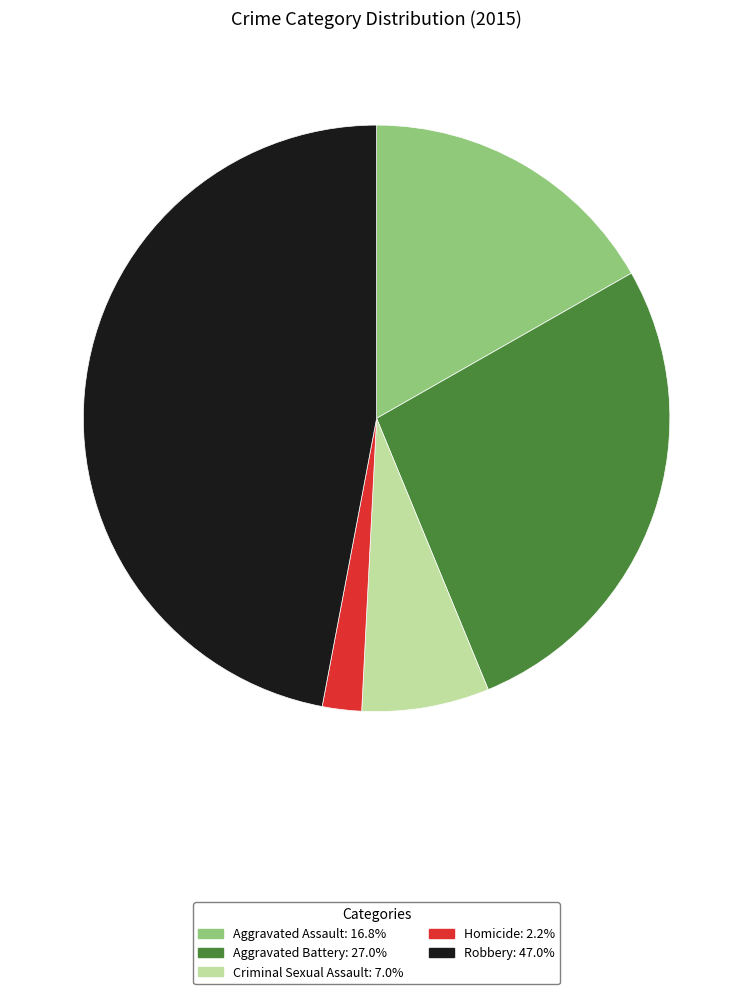

What is the ratio of the value at Criminal Sexual Assault to the value at Homicide?

3.2